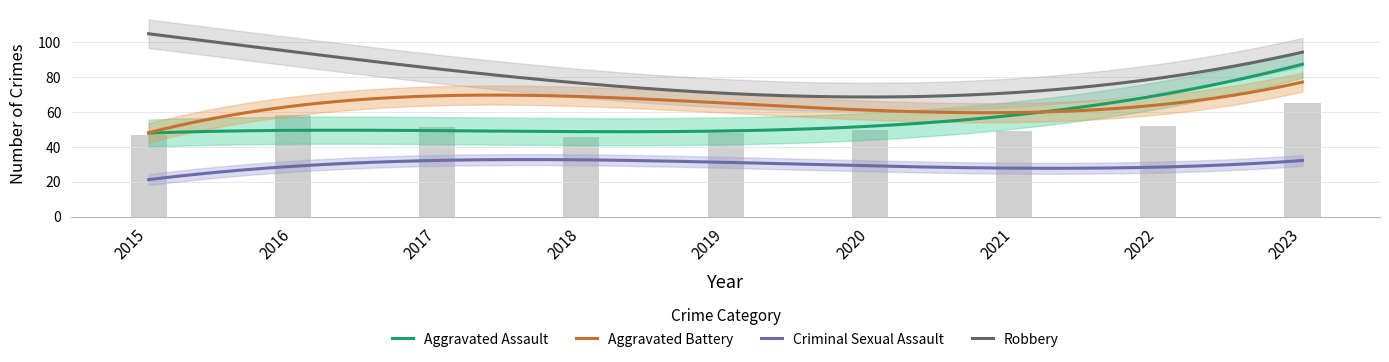

Count the number of categories in the chart.

9